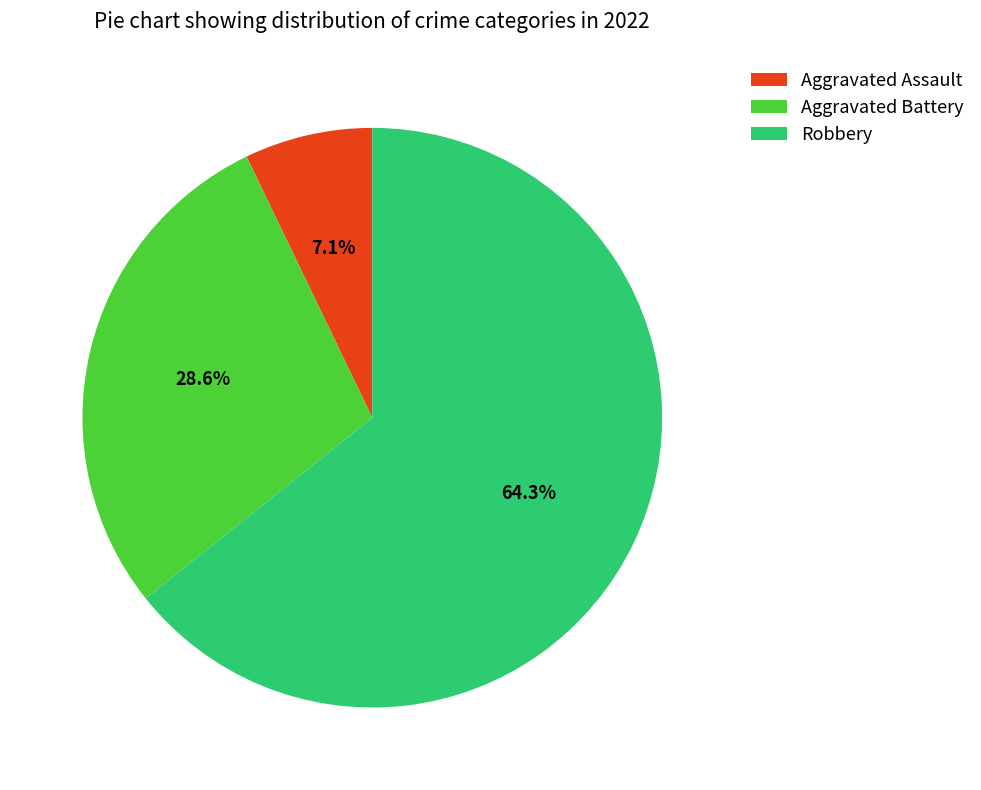

The Aggravated Assault slice represents 7% of the pie. True or false?

True